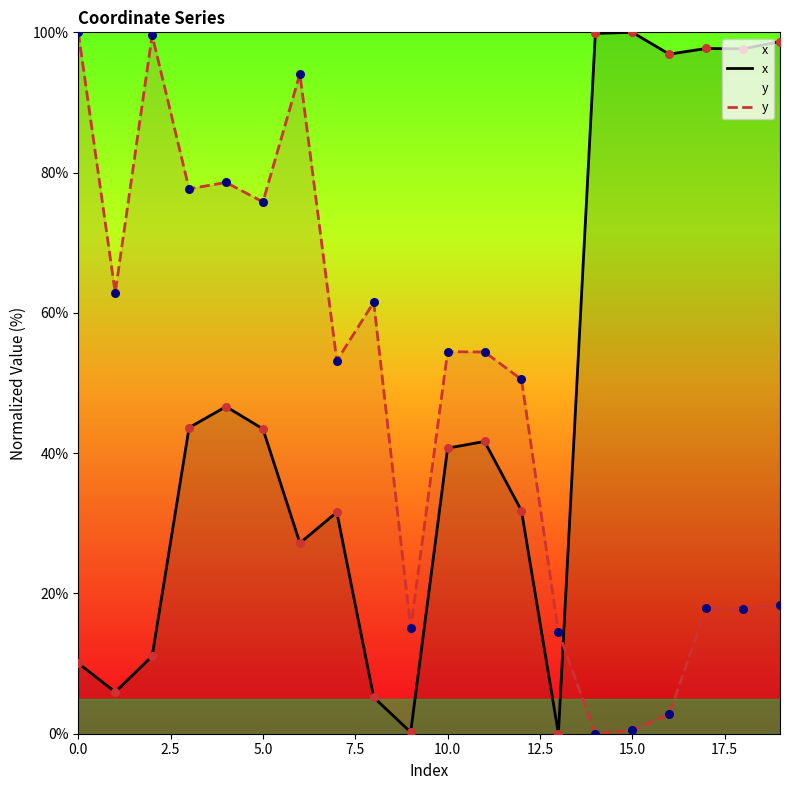

What is the total value across all series at 19?

117.1